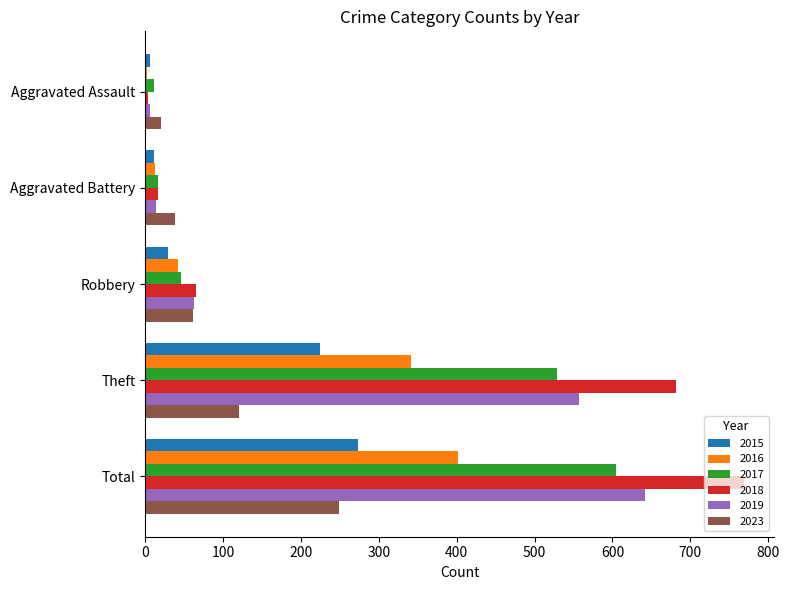

What is the spread (max minus min) of values at Robbery?

35